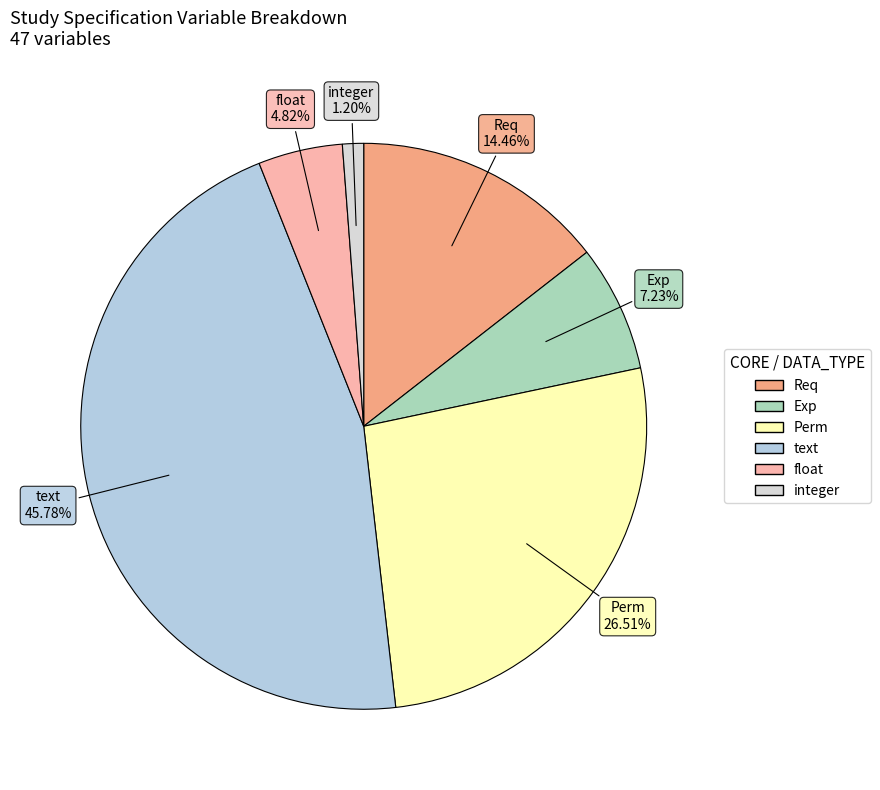

Is there a majority slice in this chart?

No